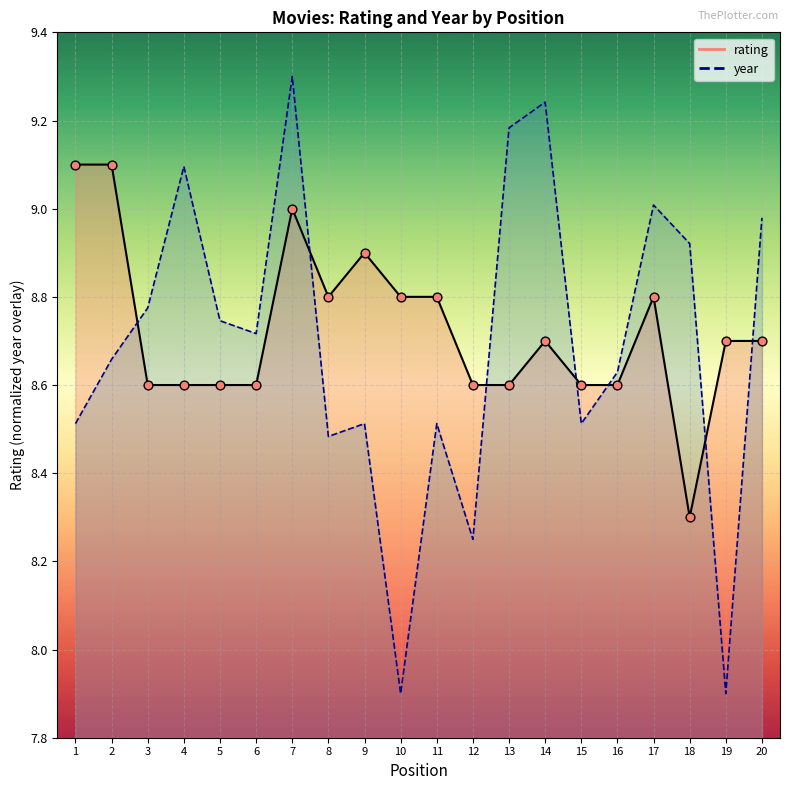

Which series has the widest spread of Y values?

year